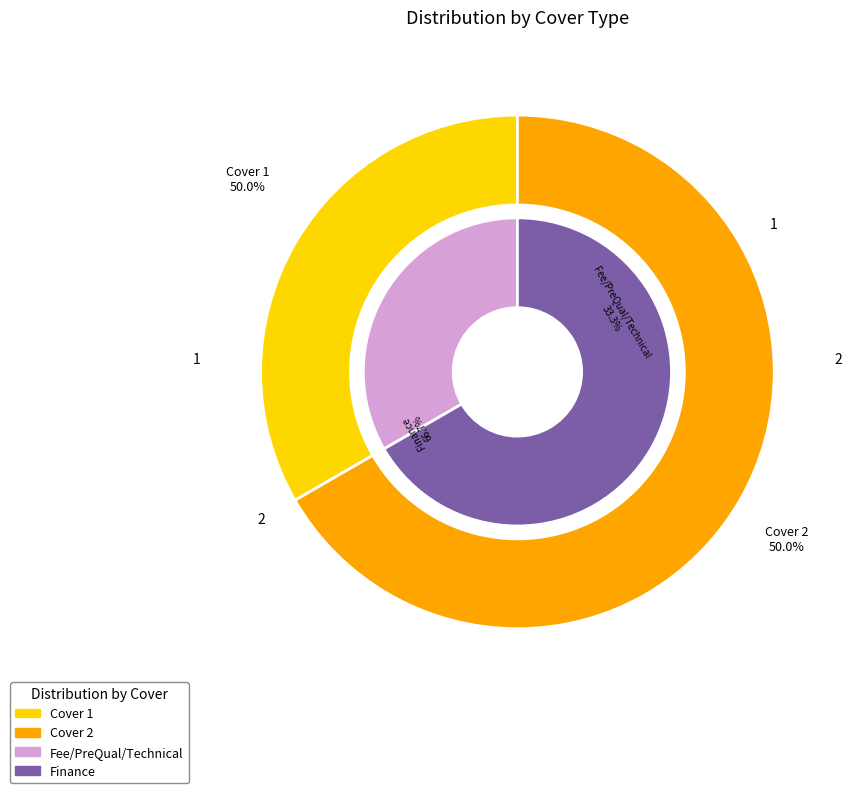

To the nearest percent, what is the combined percentage of Cover 1 and Cover 2?

100%